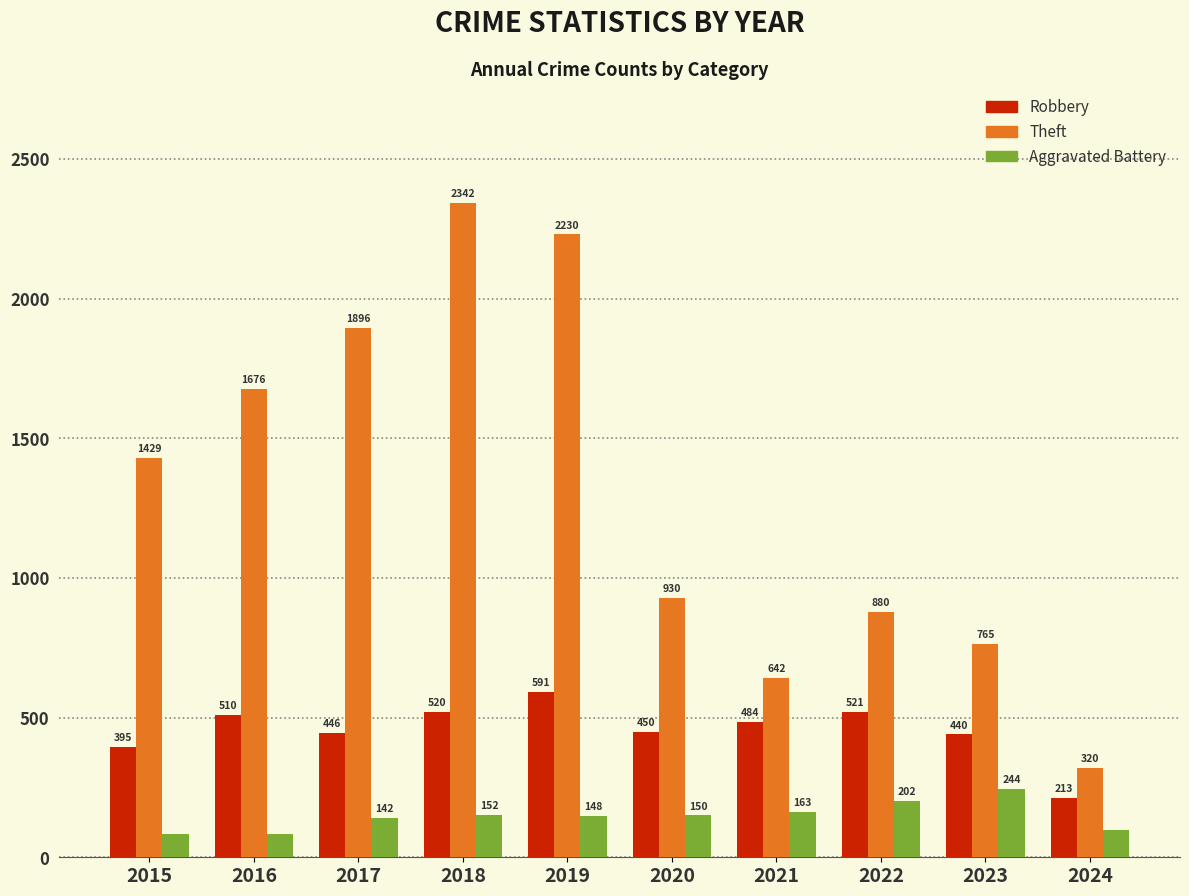

What is the difference between the highest and lowest values at 2024?

223